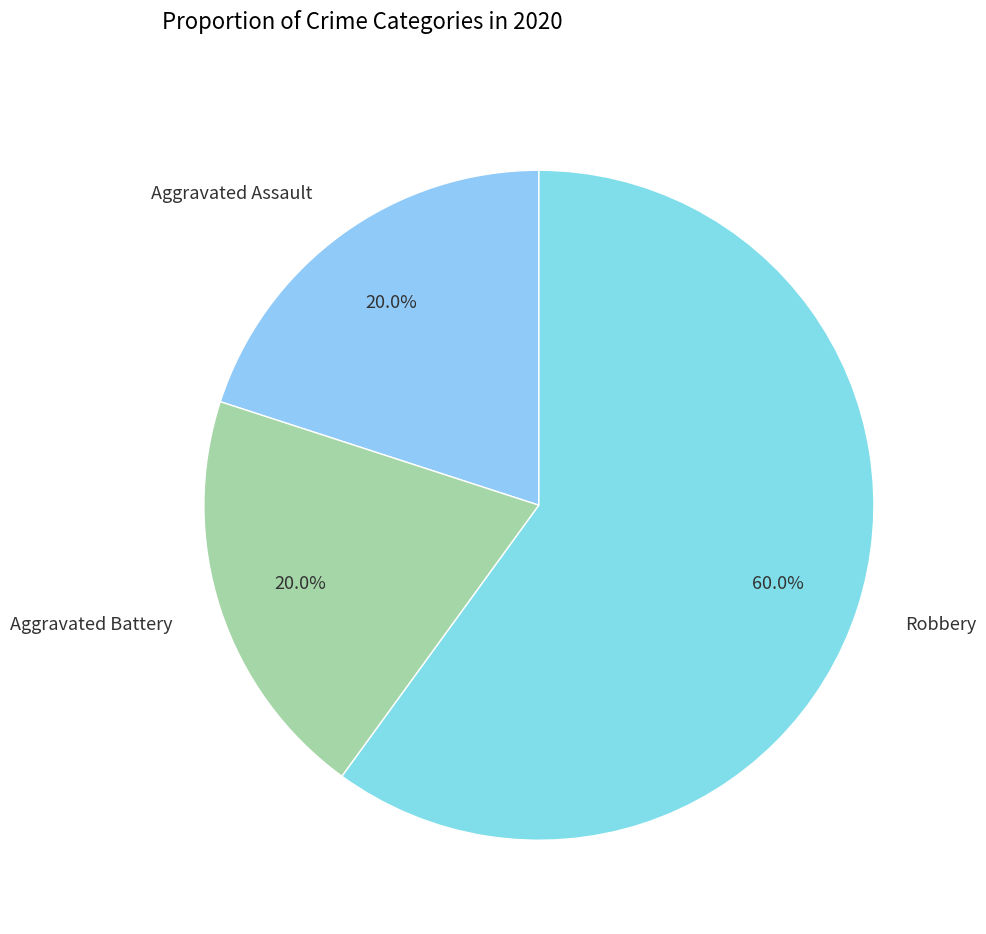

Is there a majority slice in this chart?

Yes